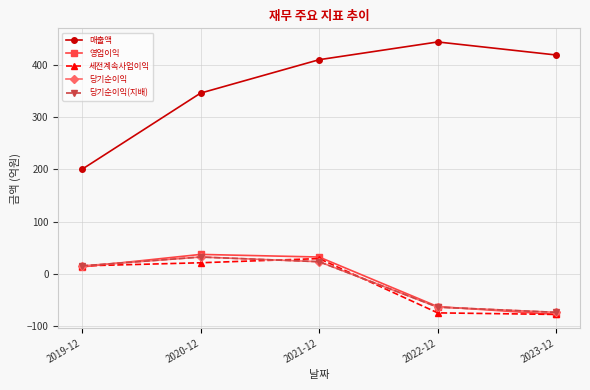

What is the total value across all series at 2022-12?

178